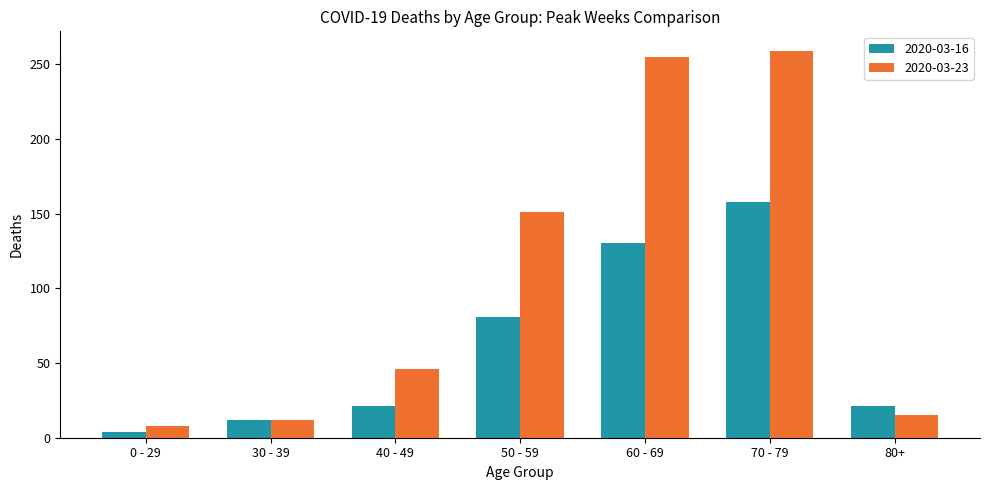

Reading right to left, transcribe all the data shown in this chart.

2020-03-16: 80+=21	70 - 79=158	60 - 69=130	50 - 59=81	40 - 49=21	30 - 39=12	0 - 29=4
2020-03-23: 80+=15	70 - 79=259	60 - 69=255	50 - 59=151	40 - 49=46	30 - 39=12	0 - 29=8